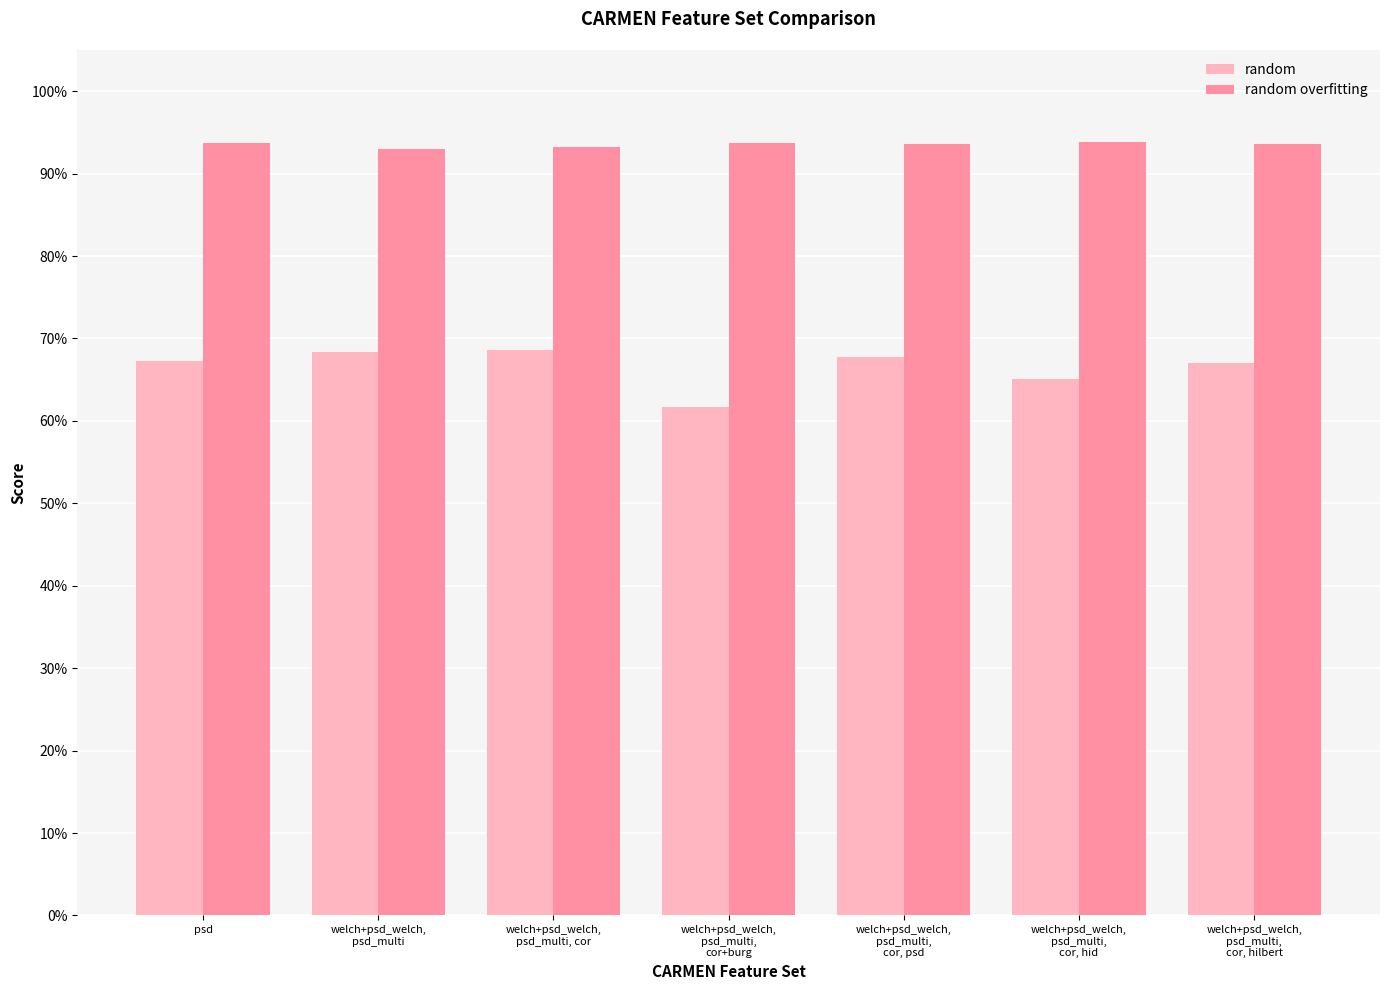

Rank the series by their maximum value, from lowest to highest.

random, random overfitting